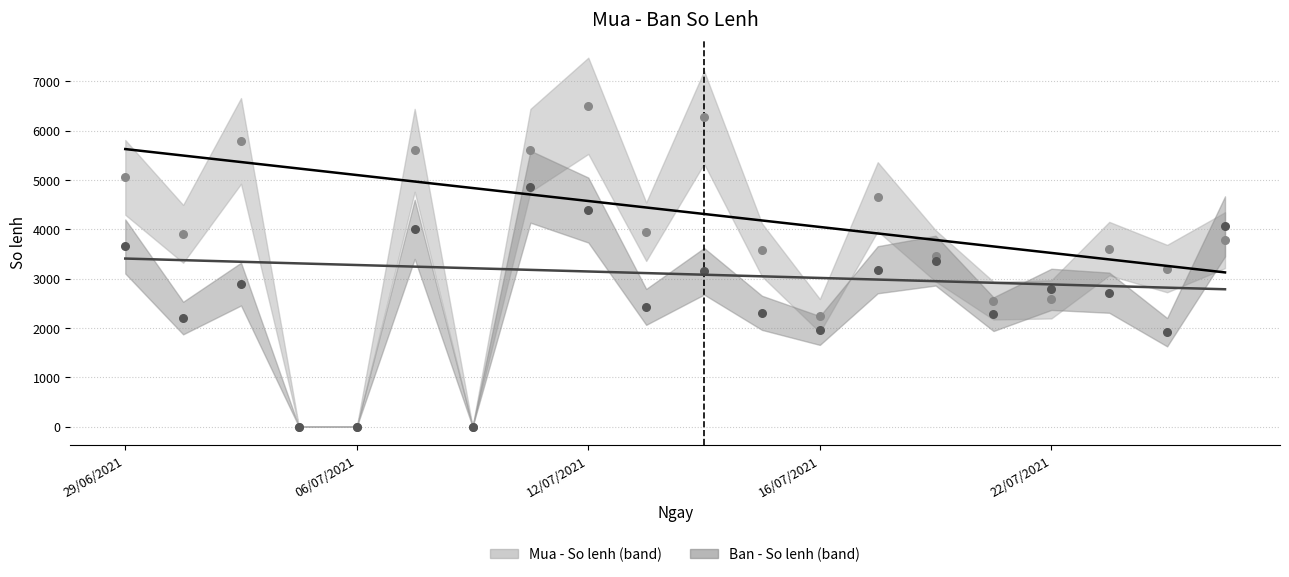

What are all the series names shown in the legend?

Mua - So lenh, Ban - So lenh